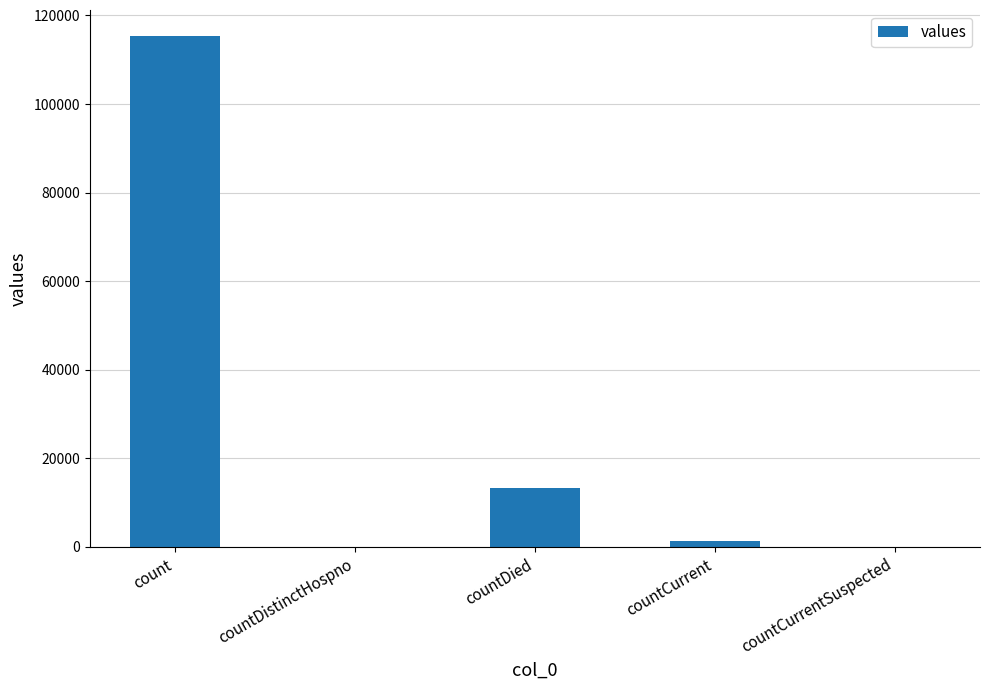

What is the average value?

26021